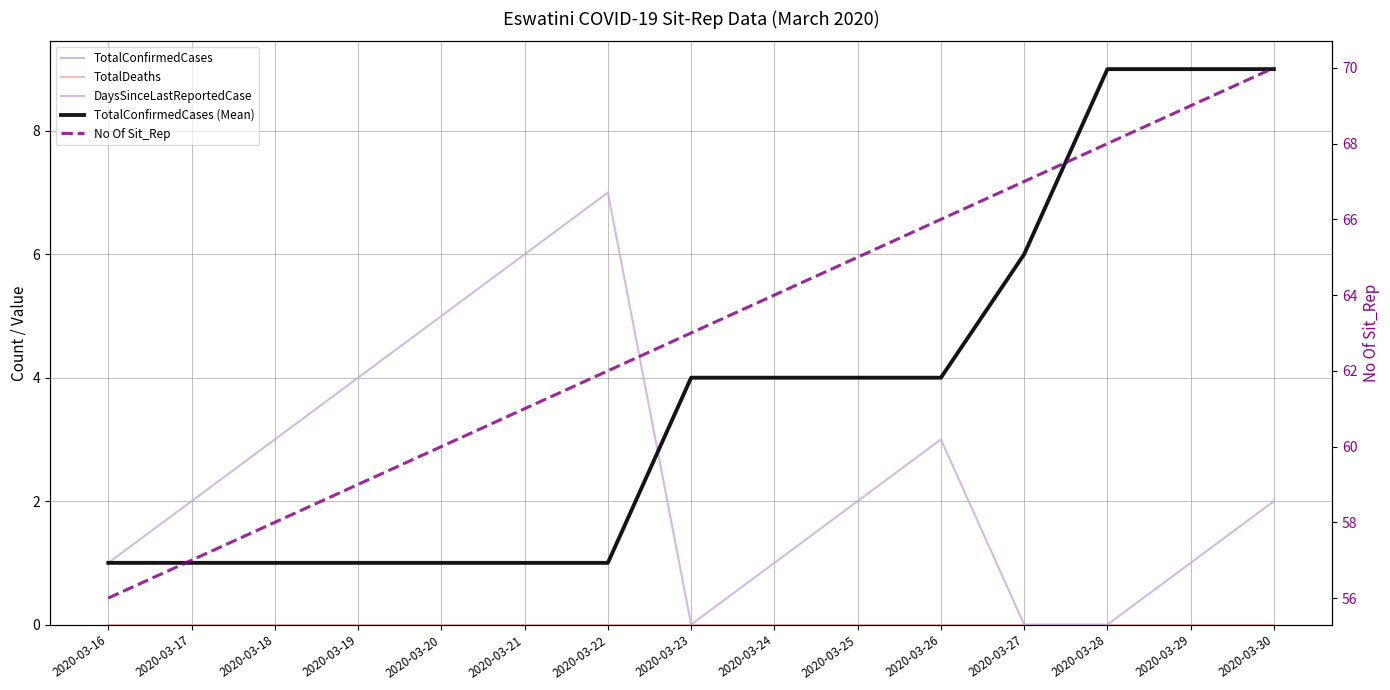

Reading right to left, list all the values displayed in this chart.

TotalConfirmedCases: 9	9	9	6	4	4	4	4	1	1	1	1	1	1	1
TotalDeaths: 0	0	0	0	0	0	0	0	0	0	0	0	0	0	0
DaysSinceLastReportedCase: 2	1	0	0	3	2	1	0	7	6	5	4	3	2	1
TotalConfirmedCases (Mean): 9	9	9	6	4	4	4	4	1	1	1	1	1	1	1
No Of Sit_Rep: 70	69	68	67	66	65	64	63	62	61	60	59	58	57	56